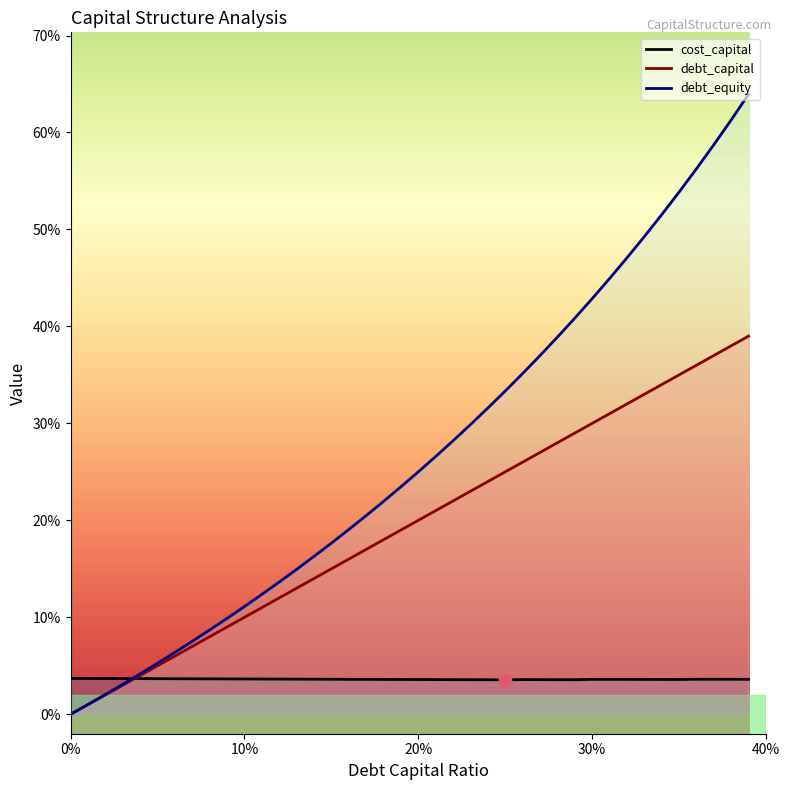

Is the value of debt_capital at 0.01 greater than the value of cost_capital at 0.34?

No